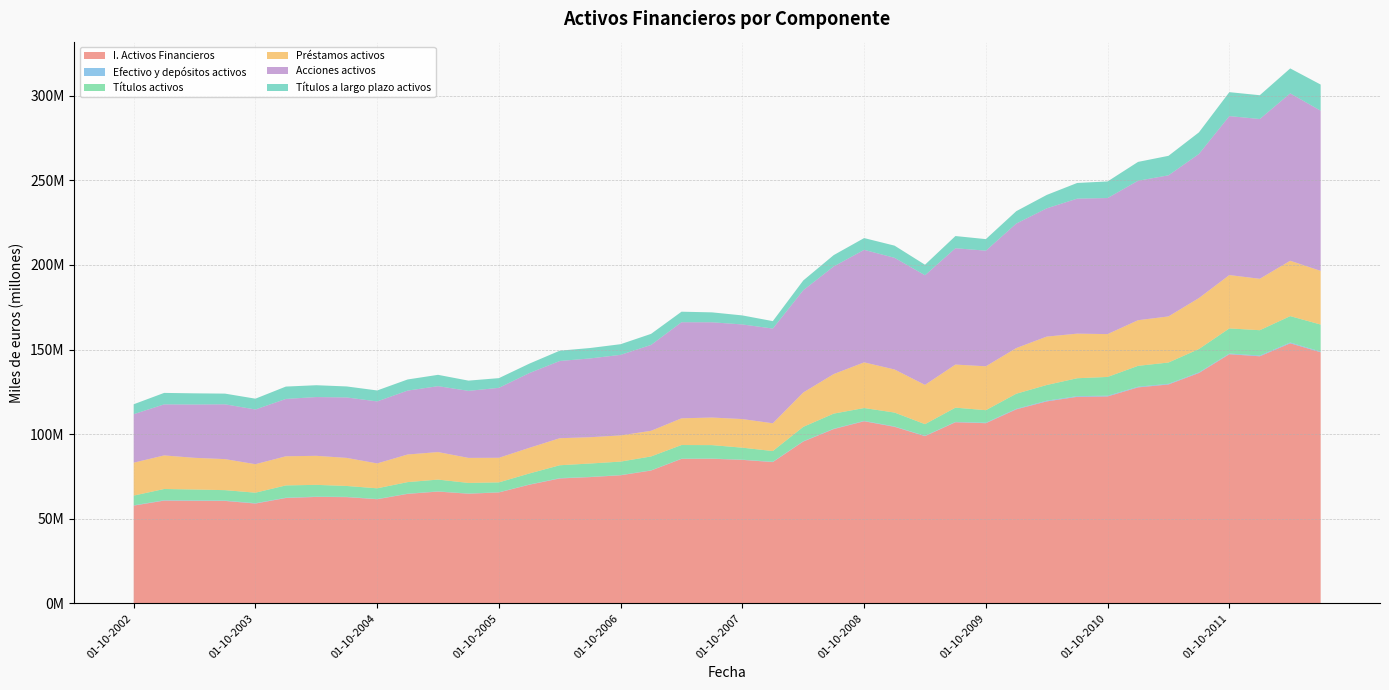

Reading right to left, extract all data points from this chart.

I. Activos Financieros: 148434415	153698051	146031208	147250914	136145836	129378807	127647658	122304659	122064524	119369127	114664746	106475374	107037173	98831398	104336788	107630384	103000940	95630249	83499439	84803831	85463680	85389137	78501236	75698598	74622073	73818995	70113927	65550692	64796927	66062438	64698912	61537395	62780909	62903828	62258721	58988571	60540504	60600328	60719502	57767770
Efectivo y depósitos activos: 392062	484763	444616	408579	383126	390561	401223	432827	420655	418891	327555	303119	210470	209935	230274	223769	224801	207654	193901	114338	126664	122193	122516	126749	128106	213968	131957	113599	114532	126295	127347	146005	162786	178381	193436	219799	221643	218933	220090	182618
Títulos activos: 15969241	15588099	14969015	14851429	13789702	12573701	12333250	11088058	10568535	9273049	8916603	7395901	8424391	6872223	8199872	7594447	8923100	8483107	6331231	7089351	7935511	8071031	8204306	7961699	7901871	7589889	6514667	5836361	6265126	6964446	6829926	6309819	6437708	6955220	7255984	6201741	6147681	6468750	6648818	5738672
Préstamos activos: 31709793	32733076	30403076	31530164	30126828	27258570	26979332	25330257	26362047	28609647	26990581	25945204	25465699	23217996	25469088	26991210	23373919	20306337	16400922	16922579	16307048	15789556	15156964	15481213	15546248	15990279	15168927	14539284	14804654	16262791	16331045	14716651	16595270	17163767	17220941	16835840	18349909	18727233	19850597	19454995
Acciones activos: 94685472	98933504	94425900	93969992	85160250	83391173	82431948	80415895	79794996	75811306	73592424	68342463	68757133	64813539	65989483	66512108	63592403	60456249	55994115	55916034	56304326	56788350	50769394	47624099	46569246	45641326	44189677	41343683	39608894	38953410	37760293	36644721	35723448	34733840	33895593	32341692	32391063	31508805	30169498	28668929
Títulos a largo plazo activos: 15455541	14752298	14068521	14142066	12773781	11529851	11135769	9815628	9266347	7923345	7323814	6825999	7213427	6207926	7209300	6955049	6721926	5760011	4395736	5340753	5859251	6227836	6533908	6290867	6161198	6099109	5568685	5735022	6058381	6704415	6580348	6477673	6507883	6993773	7307941	6389033	6316097	6612686	6781782	5857961